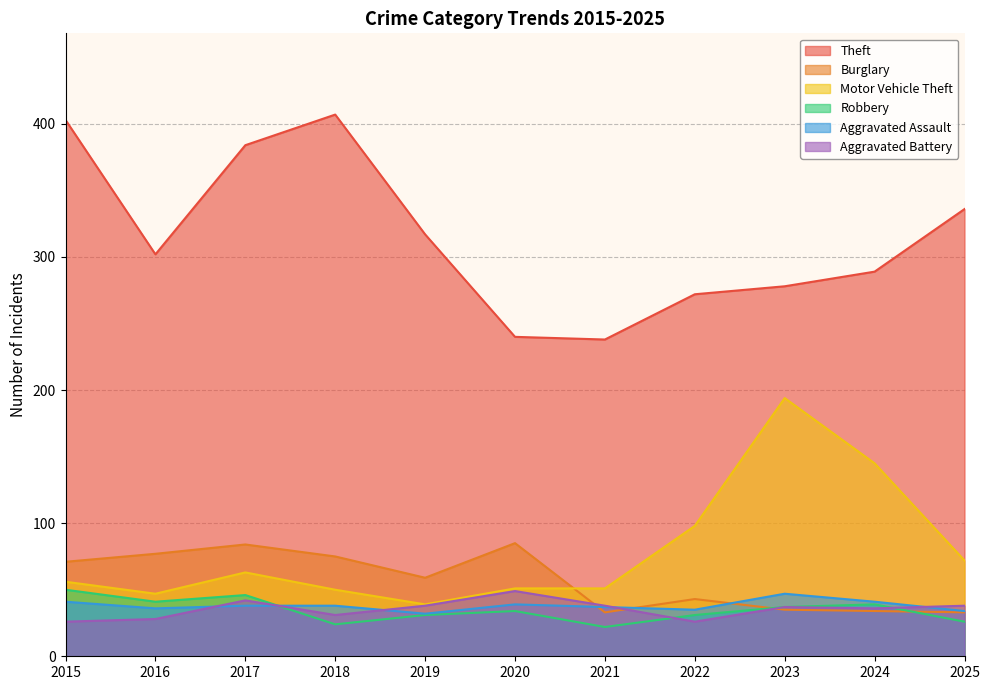

What is the highest value of the Theft series?

407